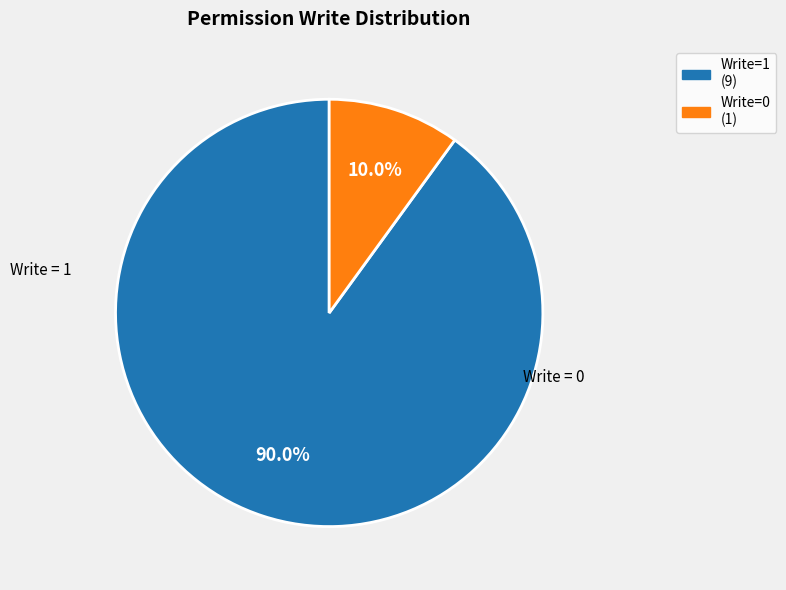

Does any single category account for the majority?

Yes